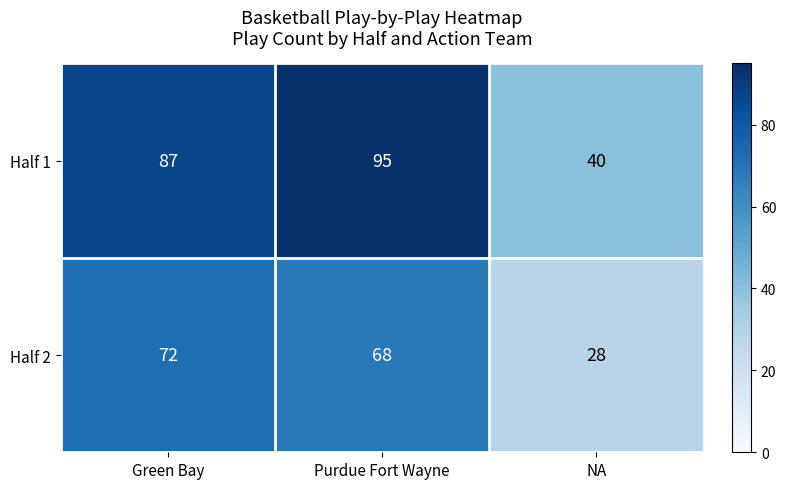

What is the difference between the highest and lowest values at Green Bay?

15